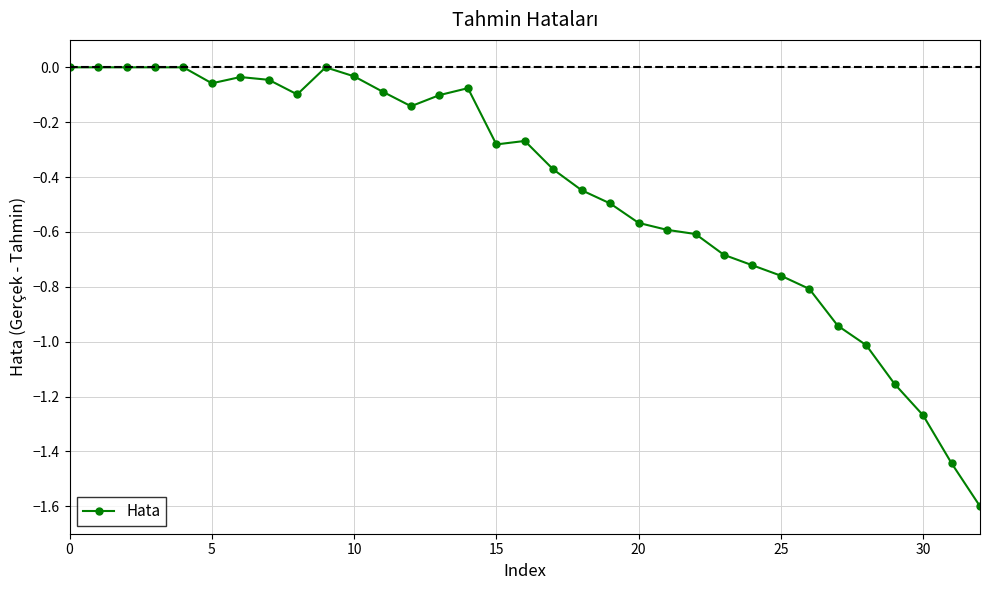

True or false: there are more than 2 points higher than both neighbors.

True